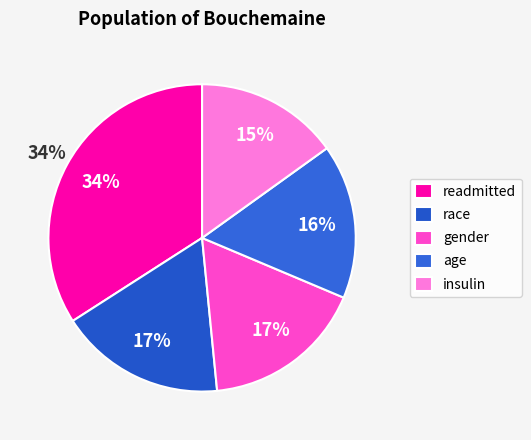

Is there any slice that represents more than half of the pie?

No